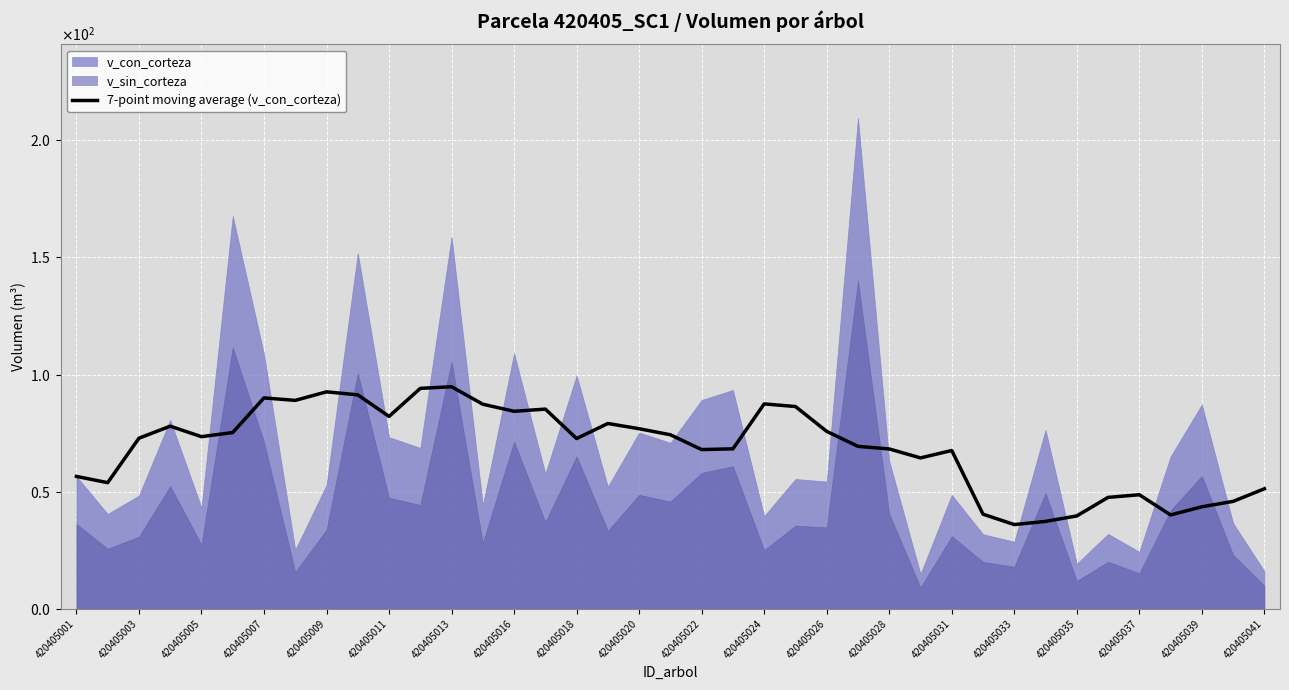

Between 24 and 420405007, which is larger?

420405007